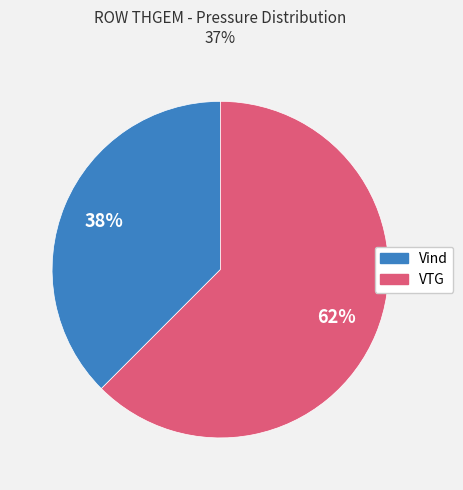

To the nearest percent, what is the average slice percentage?

50%